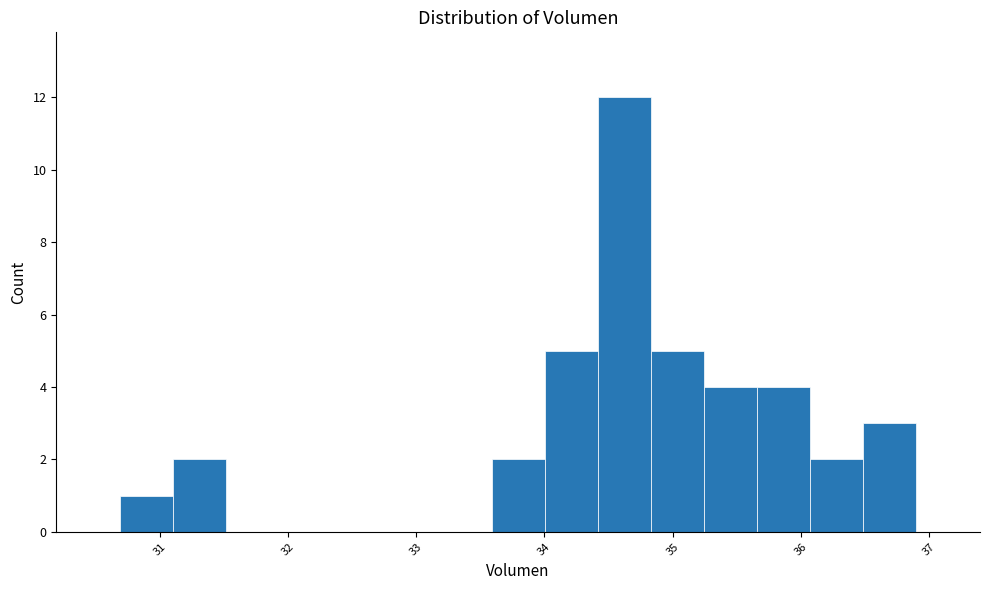

Reading left to right, transcribe this chart: for each bar, give the range it covers on the x-axis and its height. Neither the bar edges nor the heights are printed on the chart, so give them approximately, as read against the axes.

30.7 to 31.1: 1
31.1 to 31.5: 2
31.5 to 31.9: 0
31.9 to 32.3: 0
32.3 to 32.8: 0
32.8 to 33.2: 0
33.2 to 33.6: 0
33.6 to 34.0: 2
34.0 to 34.4: 5
34.4 to 34.8: 12
34.8 to 35.2: 5
35.2 to 35.7: 4
35.7 to 36.1: 4
36.1 to 36.5: 2
36.5 to 36.9: 3